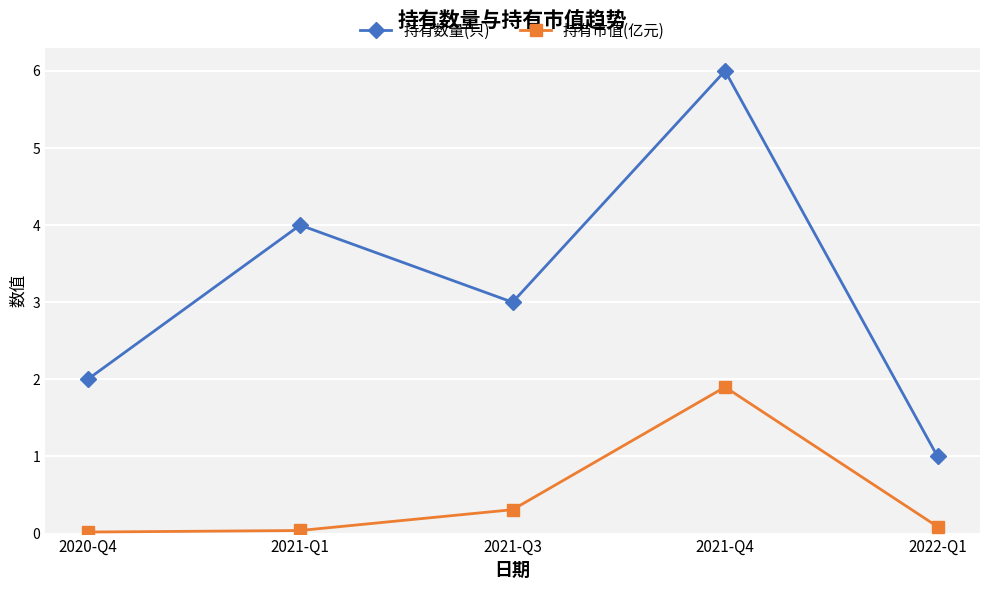

List the series in order of their overall mean, lowest first.

持有市值(亿元), 持有数量(只)